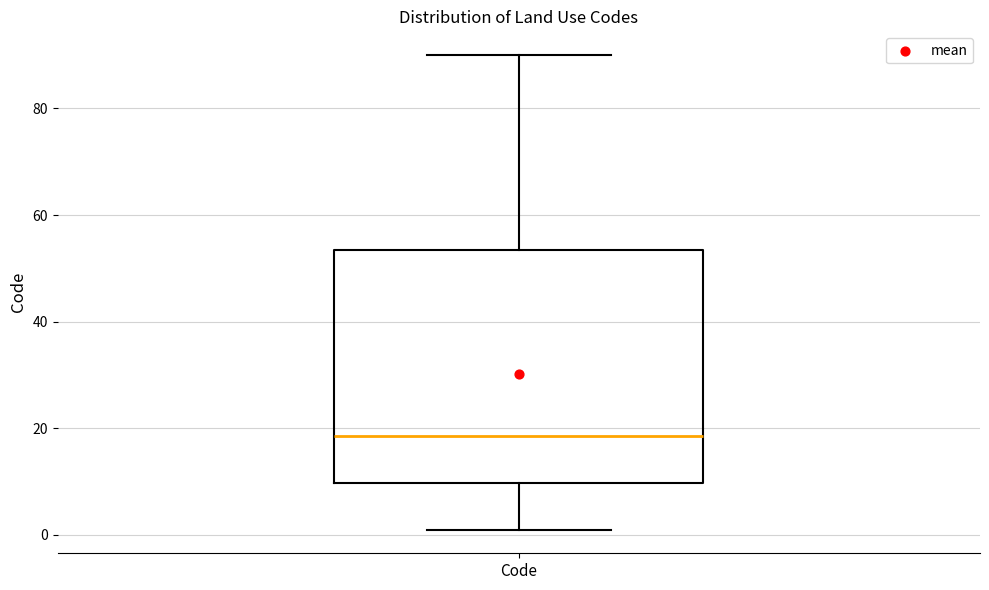

Transcribe this box plot: give where the median line is, the range the box spans, and where the two whiskers end, as read against the y-axis. The values are not printed on the chart, so give them approximately, as read against the axis.

median 18, box 10 to 54, whiskers 2 to 90